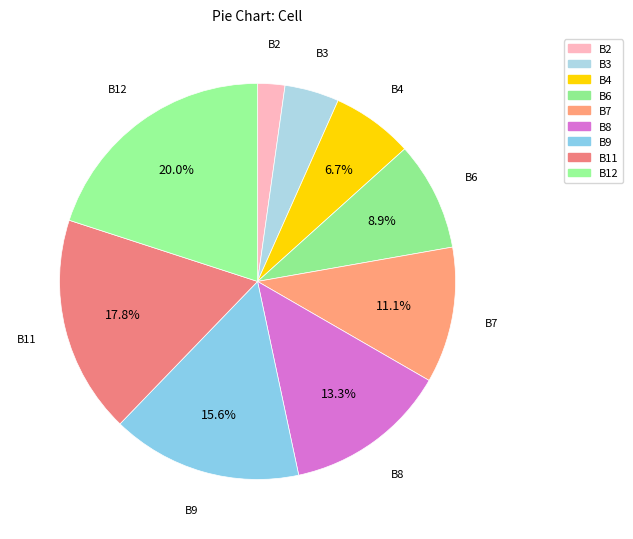

To the nearest percent, what percentage of the pie is B3?

4%